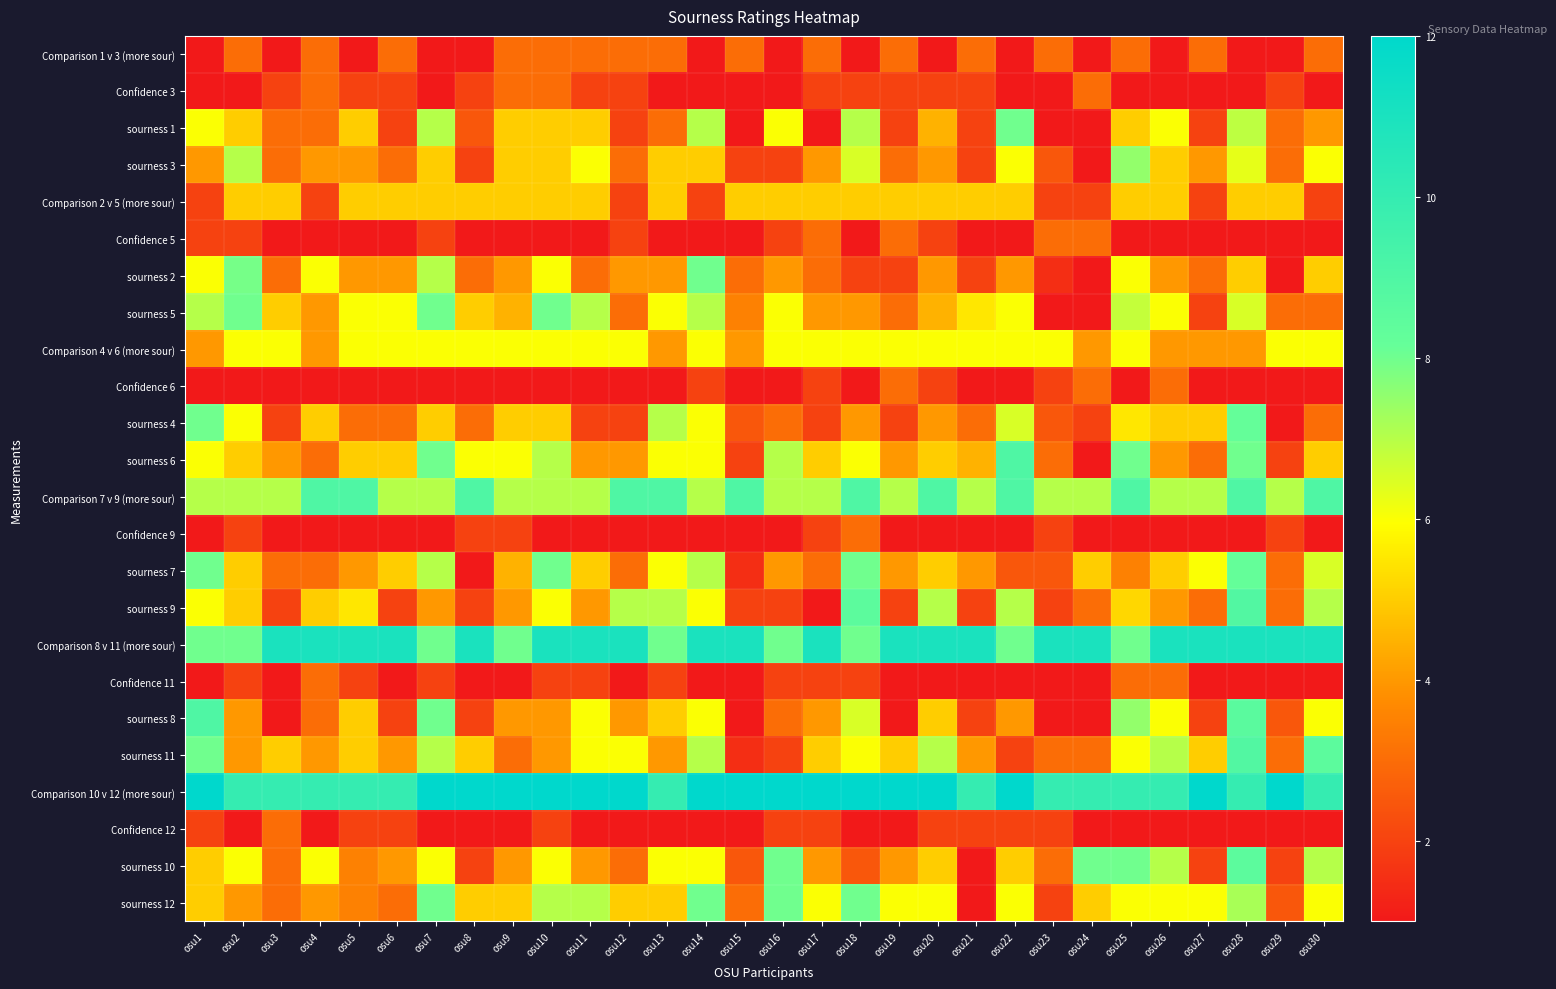

Reading left to right, transcribe all the data shown in this chart.

Comparison 1 v 3 (more sour): osu1=1.0	osu2=3.0	osu3=1.0	osu4=3.0	osu5=1.0	osu6=3.0	osu7=1.0	osu8=1.0	osu9=3.0	osu10=3.0	osu11=3.0	osu12=3.0	osu13=3.0	osu14=1.0	osu15=3.0	osu16=1.0	osu17=3.0	osu18=1.0	osu19=3.0	osu20=1.0	osu21=3.0	osu22=1.0	osu23=3.0	osu24=1.0	osu25=3.0	osu26=1.0	osu27=3.0	osu28=1.0	osu29=1.0	osu30=3.0
Confidence 3: osu1=1.0	osu2=1.0	osu3=2.0	osu4=3.0	osu5=2.0	osu6=2.0	osu7=1.0	osu8=2.0	osu9=3.0	osu10=3.0	osu11=2.0	osu12=2.0	osu13=1.0	osu14=1.0	osu15=1.0	osu16=1.0	osu17=2.0	osu18=2.0	osu19=2.0	osu20=2.0	osu21=2.0	osu22=1.0	osu23=1.0	osu24=3.0	osu25=1.0	osu26=1.0	osu27=1.0	osu28=1.0	osu29=2.0	osu30=1.0
sourness 1: osu1=6.0	osu2=5.0	osu3=3.0	osu4=3.0	osu5=5.0	osu6=2.0	osu7=7.0	osu8=2.5	osu9=5.0	osu10=5.0	osu11=5.0	osu12=2.0	osu13=3.0	osu14=7.0	osu15=1.0	osu16=6.0	osu17=1.0	osu18=7.0	osu19=2.0	osu20=4.5	osu21=2.0	osu22=8.0	osu23=1.0	osu24=1.0	osu25=5.0	osu26=6.0	osu27=2.0	osu28=6.9	osu29=3.0	osu30=4.0
sourness 3: osu1=4.0	osu2=7.0	osu3=3.0	osu4=4.0	osu5=4.0	osu6=3.0	osu7=5.0	osu8=2.0	osu9=5.0	osu10=5.0	osu11=6.0	osu12=3.0	osu13=5.0	osu14=5.0	osu15=2.0	osu16=2.0	osu17=4.0	osu18=6.5	osu19=3.0	osu20=4.0	osu21=2.0	osu22=6.0	osu23=2.5	osu24=1.0	osu25=7.5	osu26=5.0	osu27=4.0	osu28=6.3	osu29=3.0	osu30=6.0
Comparison 2 v 5 (more sour): osu1=2.0	osu2=5.0	osu3=5.0	osu4=2.0	osu5=5.0	osu6=5.0	osu7=5.0	osu8=5.0	osu9=5.0	osu10=5.0	osu11=5.0	osu12=2.0	osu13=5.0	osu14=2.0	osu15=5.0	osu16=5.0	osu17=5.0	osu18=5.0	osu19=5.0	osu20=5.0	osu21=5.0	osu22=5.0	osu23=2.0	osu24=2.0	osu25=5.0	osu26=5.0	osu27=2.0	osu28=5.0	osu29=5.0	osu30=2.0
Confidence 5: osu1=2.0	osu2=2.0	osu3=1.0	osu4=1.0	osu5=1.0	osu6=1.0	osu7=2.0	osu8=1.0	osu9=1.0	osu10=1.0	osu11=1.0	osu12=2.0	osu13=1.0	osu14=1.0	osu15=1.0	osu16=2.0	osu17=3.0	osu18=1.0	osu19=3.0	osu20=2.0	osu21=1.0	osu22=1.0	osu23=3.0	osu24=3.0	osu25=1.0	osu26=1.0	osu27=1.0	osu28=1.0	osu29=1.0	osu30=1.0
sourness 2: osu1=6.0	osu2=7.9	osu3=3.0	osu4=6.0	osu5=4.0	osu6=4.0	osu7=7.0	osu8=3.0	osu9=4.0	osu10=6.0	osu11=3.0	osu12=4.0	osu13=4.0	osu14=8.0	osu15=3.0	osu16=4.0	osu17=3.0	osu18=2.0	osu19=2.0	osu20=4.0	osu21=2.0	osu22=4.0	osu23=1.5	osu24=1.0	osu25=6.0	osu26=4.0	osu27=3.0	osu28=5.0	osu29=1.0	osu30=5.0
sourness 5: osu1=7.0	osu2=8.0	osu3=5.0	osu4=4.0	osu5=6.0	osu6=6.0	osu7=8.0	osu8=5.0	osu9=4.5	osu10=8.0	osu11=7.0	osu12=3.0	osu13=6.0	osu14=7.0	osu15=3.5	osu16=6.0	osu17=4.0	osu18=4.0	osu19=3.0	osu20=4.5	osu21=5.5	osu22=6.0	osu23=1.0	osu24=1.0	osu25=6.8	osu26=6.0	osu27=2.0	osu28=6.5	osu29=3.0	osu30=3.0
Comparison 4 v 6 (more sour): osu1=4.0	osu2=6.0	osu3=6.0	osu4=4.0	osu5=6.0	osu6=6.0	osu7=6.0	osu8=6.0	osu9=6.0	osu10=6.0	osu11=6.0	osu12=6.0	osu13=4.0	osu14=6.0	osu15=4.0	osu16=6.0	osu17=6.0	osu18=6.0	osu19=6.0	osu20=6.0	osu21=6.0	osu22=6.0	osu23=6.0	osu24=4.0	osu25=6.0	osu26=4.0	osu27=4.0	osu28=4.0	osu29=6.0	osu30=6.0
Confidence 6: osu1=1.0	osu2=1.0	osu3=1.0	osu4=1.0	osu5=1.0	osu6=1.0	osu7=1.0	osu8=1.0	osu9=1.0	osu10=1.0	osu11=1.0	osu12=1.0	osu13=1.0	osu14=2.0	osu15=1.0	osu16=1.0	osu17=2.0	osu18=1.0	osu19=3.0	osu20=2.0	osu21=1.0	osu22=1.0	osu23=2.0	osu24=3.0	osu25=1.0	osu26=3.0	osu27=1.0	osu28=1.0	osu29=1.0	osu30=1.0
sourness 4: osu1=8.0	osu2=6.0	osu3=2.0	osu4=5.0	osu5=3.0	osu6=3.0	osu7=5.0	osu8=3.0	osu9=5.0	osu10=5.0	osu11=2.0	osu12=2.0	osu13=7.0	osu14=6.0	osu15=2.5	osu16=3.0	osu17=2.0	osu18=4.0	osu19=2.0	osu20=4.0	osu21=3.0	osu22=6.5	osu23=2.5	osu24=2.0	osu25=5.5	osu26=5.0	osu27=5.0	osu28=8.2	osu29=1.0	osu30=3.0
sourness 6: osu1=6.0	osu2=5.0	osu3=4.0	osu4=3.0	osu5=5.0	osu6=5.0	osu7=8.0	osu8=6.0	osu9=6.0	osu10=7.0	osu11=4.0	osu12=4.0	osu13=6.0	osu14=6.0	osu15=2.0	osu16=7.0	osu17=5.0	osu18=6.0	osu19=4.0	osu20=5.0	osu21=4.5	osu22=9.0	osu23=3.0	osu24=1.0	osu25=8.0	osu26=4.0	osu27=3.0	osu28=8.0	osu29=2.0	osu30=5.0
Comparison 7 v 9 (more sour): osu1=7.0	osu2=7.0	osu3=7.0	osu4=9.0	osu5=9.0	osu6=7.0	osu7=7.0	osu8=9.0	osu9=7.0	osu10=7.0	osu11=7.0	osu12=9.0	osu13=9.0	osu14=7.0	osu15=9.0	osu16=7.0	osu17=7.0	osu18=9.0	osu19=7.0	osu20=9.0	osu21=7.0	osu22=9.0	osu23=7.0	osu24=7.0	osu25=9.0	osu26=7.0	osu27=7.0	osu28=9.0	osu29=7.0	osu30=9.0
Confidence 9: osu1=1.0	osu2=2.0	osu3=1.0	osu4=1.0	osu5=1.0	osu6=1.0	osu7=1.0	osu8=2.0	osu9=2.0	osu10=1.0	osu11=1.0	osu12=1.0	osu13=1.0	osu14=1.0	osu15=1.0	osu16=1.0	osu17=2.0	osu18=3.0	osu19=1.0	osu20=1.0	osu21=1.0	osu22=1.0	osu23=2.0	osu24=1.0	osu25=1.0	osu26=1.0	osu27=1.0	osu28=1.0	osu29=2.0	osu30=1.0
sourness 7: osu1=8.0	osu2=5.0	osu3=3.0	osu4=3.0	osu5=4.0	osu6=5.0	osu7=7.0	osu8=1.0	osu9=4.5	osu10=8.0	osu11=5.0	osu12=3.0	osu13=6.0	osu14=7.0	osu15=1.5	osu16=4.0	osu17=3.0	osu18=8.0	osu19=4.0	osu20=5.0	osu21=4.0	osu22=2.5	osu23=2.5	osu24=5.0	osu25=3.5	osu26=5.0	osu27=6.0	osu28=8.2	osu29=3.0	osu30=6.5
sourness 9: osu1=6.0	osu2=5.0	osu3=2.0	osu4=5.0	osu5=5.5	osu6=2.0	osu7=4.0	osu8=2.0	osu9=4.0	osu10=6.0	osu11=4.0	osu12=7.0	osu13=7.0	osu14=6.0	osu15=2.0	osu16=2.0	osu17=1.0	osu18=8.5	osu19=2.0	osu20=7.0	osu21=2.0	osu22=7.0	osu23=2.0	osu24=3.0	osu25=5.2	osu26=4.0	osu27=3.0	osu28=8.9	osu29=3.0	osu30=7.0
Comparison 8 v 11 (more sour): osu1=8.0	osu2=8.0	osu3=11.0	osu4=11.0	osu5=11.0	osu6=11.0	osu7=8.0	osu8=11.0	osu9=8.0	osu10=11.0	osu11=11.0	osu12=11.0	osu13=8.0	osu14=11.0	osu15=11.0	osu16=8.0	osu17=11.0	osu18=8.0	osu19=11.0	osu20=11.0	osu21=11.0	osu22=8.0	osu23=11.0	osu24=11.0	osu25=8.0	osu26=11.0	osu27=11.0	osu28=11.0	osu29=11.0	osu30=11.0
Confidence 11: osu1=1.0	osu2=2.0	osu3=1.0	osu4=3.0	osu5=2.0	osu6=1.0	osu7=2.0	osu8=1.0	osu9=1.0	osu10=2.0	osu11=2.0	osu12=1.0	osu13=2.0	osu14=1.0	osu15=1.0	osu16=2.0	osu17=2.0	osu18=2.0	osu19=1.0	osu20=1.0	osu21=1.0	osu22=1.0	osu23=1.0	osu24=1.0	osu25=3.0	osu26=3.0	osu27=1.0	osu28=1.0	osu29=1.0	osu30=1.0
sourness 8: osu1=9.0	osu2=4.0	osu3=1.0	osu4=3.0	osu5=5.0	osu6=2.0	osu7=8.0	osu8=2.0	osu9=4.0	osu10=4.0	osu11=6.0	osu12=4.0	osu13=5.0	osu14=6.0	osu15=1.0	osu16=3.0	osu17=4.0	osu18=6.5	osu19=1.0	osu20=5.0	osu21=2.0	osu22=4.0	osu23=1.0	osu24=1.0	osu25=7.5	osu26=6.0	osu27=2.0	osu28=8.6	osu29=2.5	osu30=6.0
sourness 11: osu1=8.0	osu2=4.0	osu3=5.0	osu4=4.0	osu5=5.0	osu6=4.0	osu7=7.0	osu8=5.0	osu9=3.0	osu10=4.0	osu11=6.0	osu12=6.0	osu13=4.0	osu14=7.0	osu15=1.5	osu16=2.0	osu17=5.0	osu18=6.0	osu19=5.0	osu20=7.0	osu21=4.0	osu22=2.0	osu23=3.0	osu24=3.0	osu25=6.0	osu26=7.0	osu27=5.0	osu28=8.9	osu29=3.0	osu30=8.5
Comparison 10 v 12 (more sour): osu1=12.0	osu2=10.0	osu3=10.0	osu4=10.0	osu5=10.0	osu6=10.0	osu7=12.0	osu8=12.0	osu9=12.0	osu10=12.0	osu11=12.0	osu12=12.0	osu13=10.0	osu14=12.0	osu15=12.0	osu16=12.0	osu17=12.0	osu18=12.0	osu19=12.0	osu20=12.0	osu21=10.0	osu22=12.0	osu23=10.0	osu24=10.0	osu25=10.0	osu26=10.0	osu27=12.0	osu28=10.0	osu29=12.0	osu30=10.0
Confidence 12: osu1=2.0	osu2=1.0	osu3=3.0	osu4=1.0	osu5=2.0	osu6=2.0	osu7=1.0	osu8=1.0	osu9=1.0	osu10=2.0	osu11=1.0	osu12=1.0	osu13=1.0	osu14=1.0	osu15=1.0	osu16=2.0	osu17=2.0	osu18=1.0	osu19=1.0	osu20=2.0	osu21=2.0	osu22=2.0	osu23=2.0	osu24=1.0	osu25=1.0	osu26=1.0	osu27=1.0	osu28=1.0	osu29=1.0	osu30=1.0
sourness 10: osu1=5.0	osu2=6.0	osu3=3.0	osu4=6.0	osu5=3.5	osu6=4.0	osu7=6.0	osu8=2.0	osu9=4.0	osu10=6.0	osu11=4.0	osu12=3.0	osu13=6.0	osu14=6.0	osu15=2.5	osu16=8.0	osu17=4.0	osu18=2.5	osu19=4.0	osu20=5.0	osu21=1.0	osu22=5.0	osu23=3.0	osu24=8.0	osu25=8.0	osu26=7.0	osu27=2.0	osu28=8.5	osu29=2.0	osu30=7.0
sourness 12: osu1=5.0	osu2=4.0	osu3=3.0	osu4=4.0	osu5=3.5	osu6=3.0	osu7=8.0	osu8=5.0	osu9=5.0	osu10=7.0	osu11=7.0	osu12=5.0	osu13=5.0	osu14=8.0	osu15=3.0	osu16=8.0	osu17=6.0	osu18=8.0	osu19=6.0	osu20=6.0	osu21=1.0	osu22=6.0	osu23=2.0	osu24=5.0	osu25=6.0	osu26=6.0	osu27=6.0	osu28=7.2	osu29=2.5	osu30=6.0